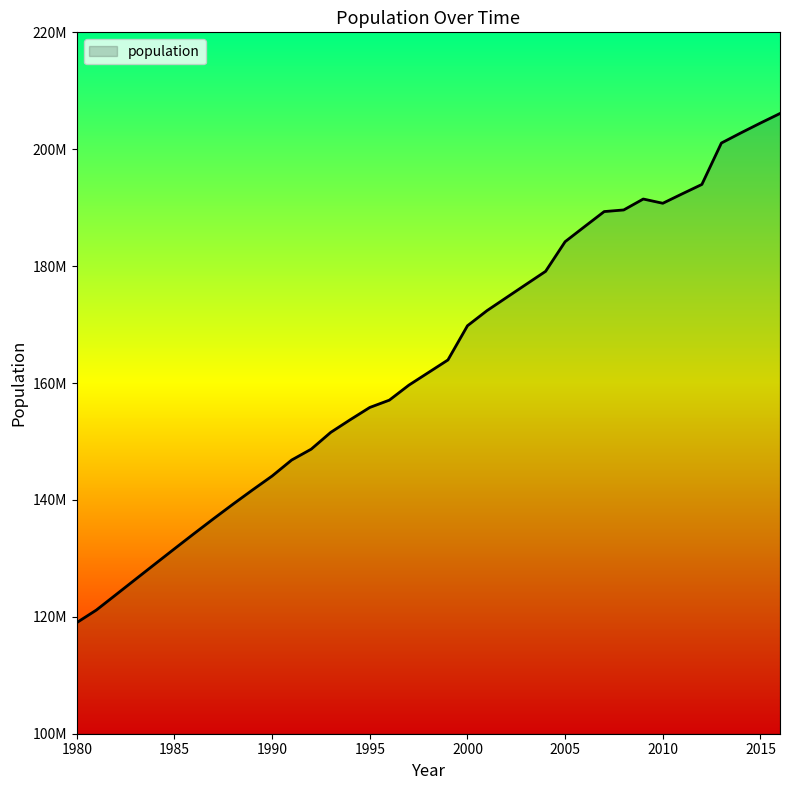

Does the chart display data point markers on the line(s)?

No